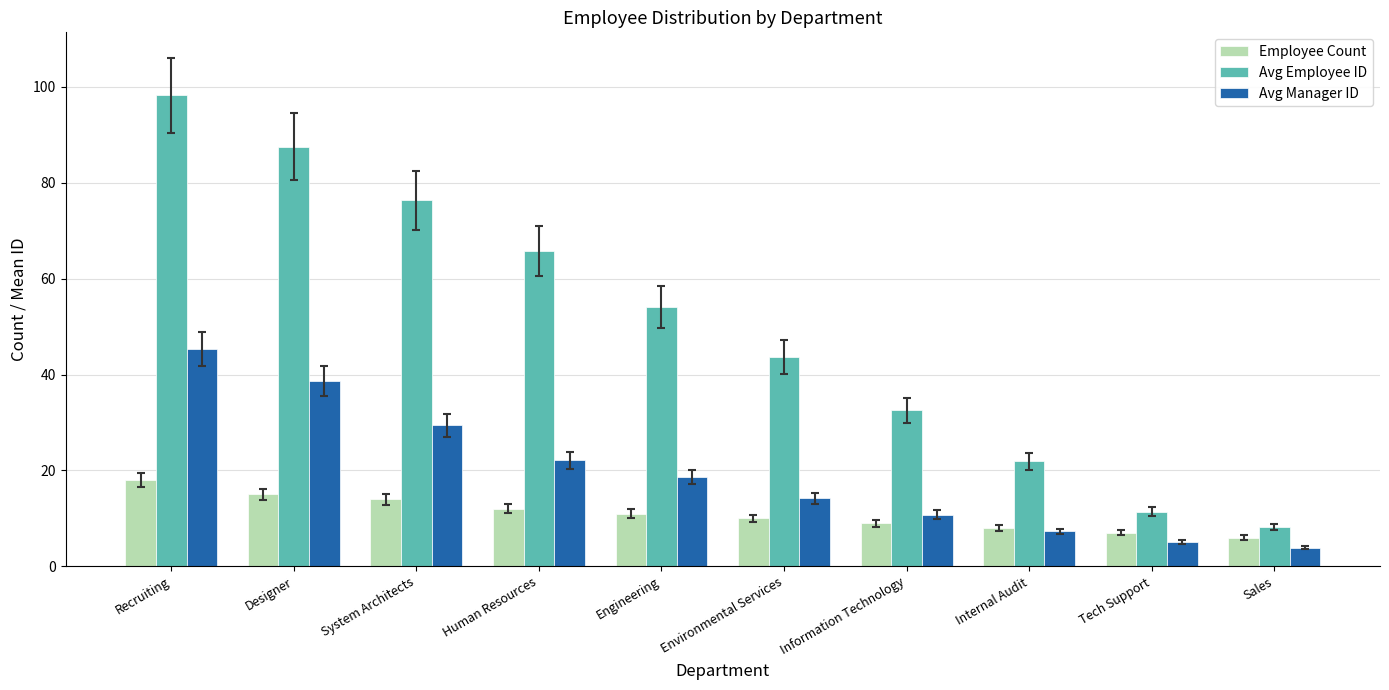

What is the maximum value shown in the chart?

98.2